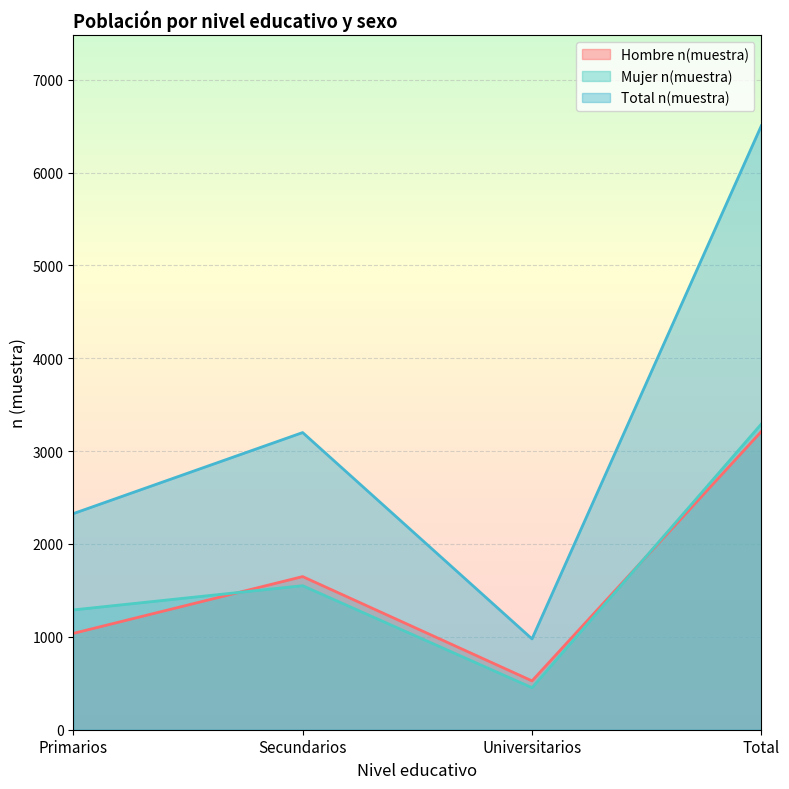

What is the sum of the Total n(muestra) values at Total and Secundarios?

9705